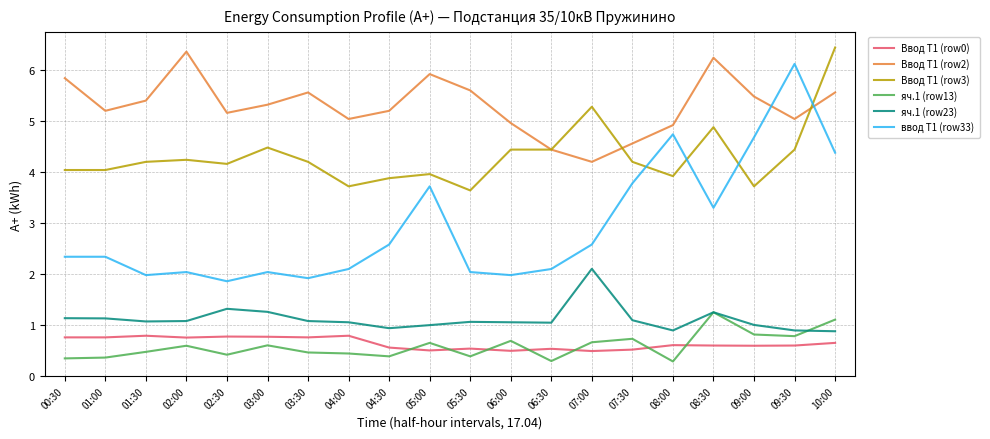

True or false: яч.1 (row13) has a value of 1.1 at 05:00.

False